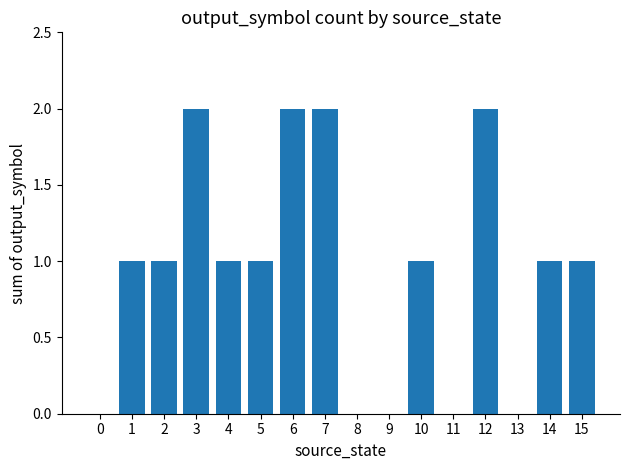

Which has a higher value, 3 or 4?

3